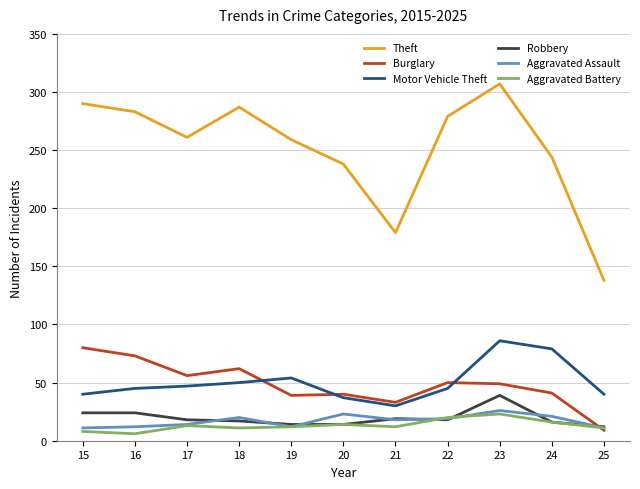

What is the maximum value shown in the chart?

307